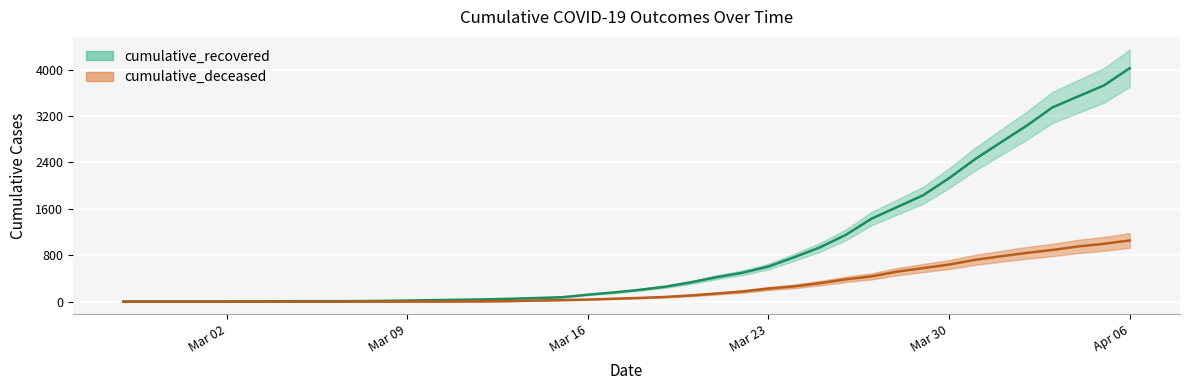

What is the sum of all cumulative_deceased values?

10349